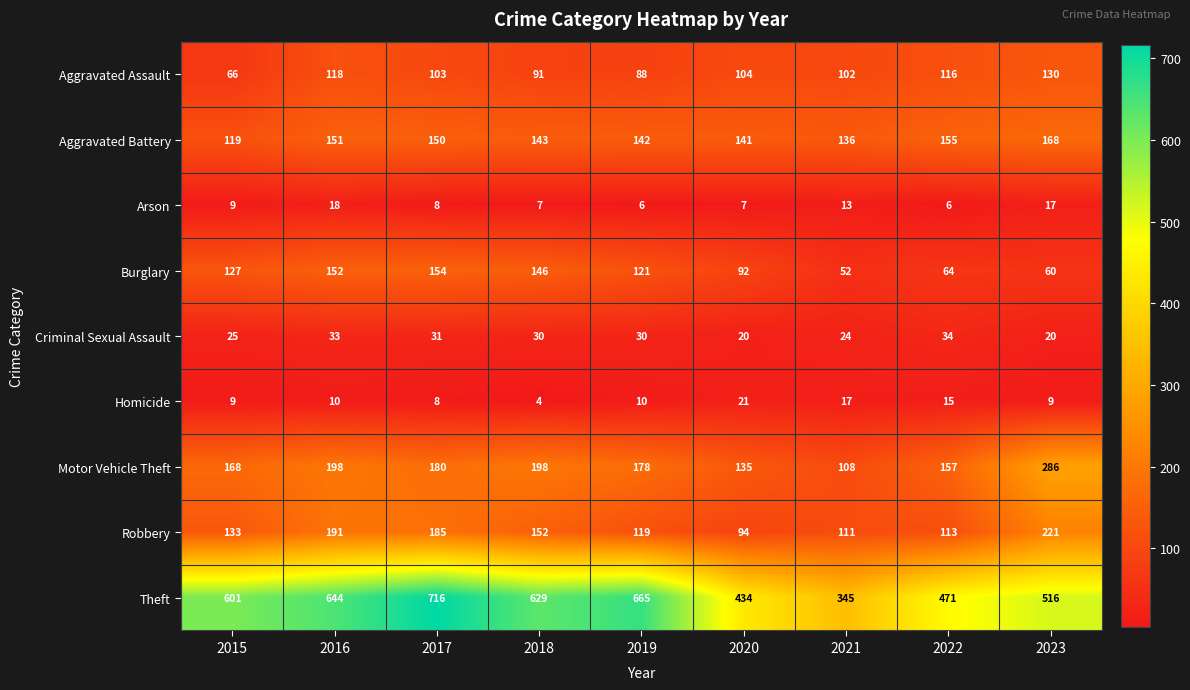

What is the spread (max minus min) of values at 2020?

427